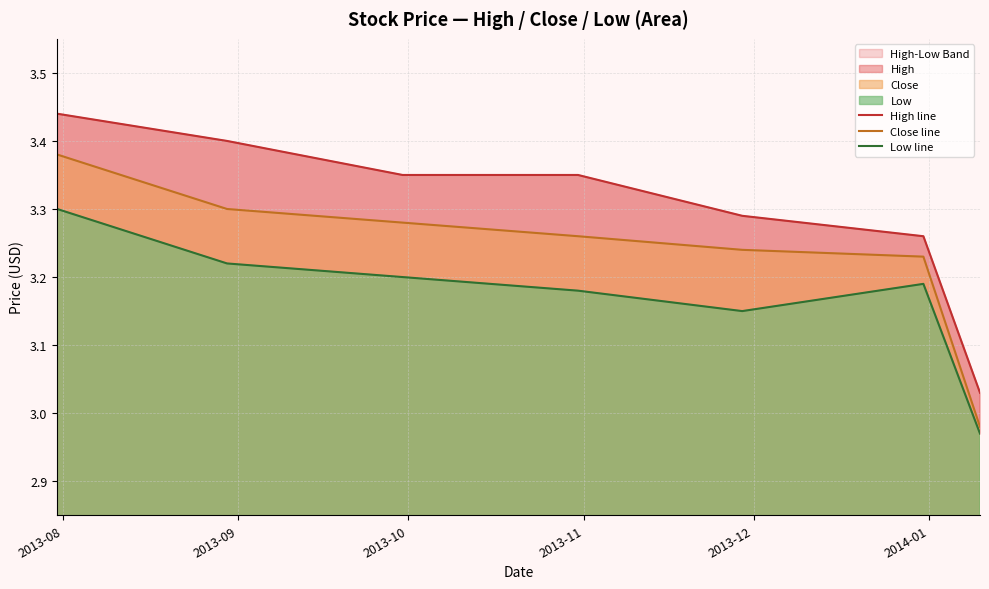

True or false: Close line has a value of 3.2 at 2014-01.

True